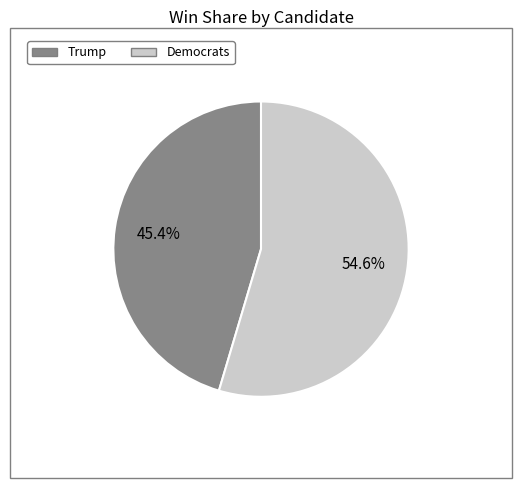

How many segments does this pie chart have?

2